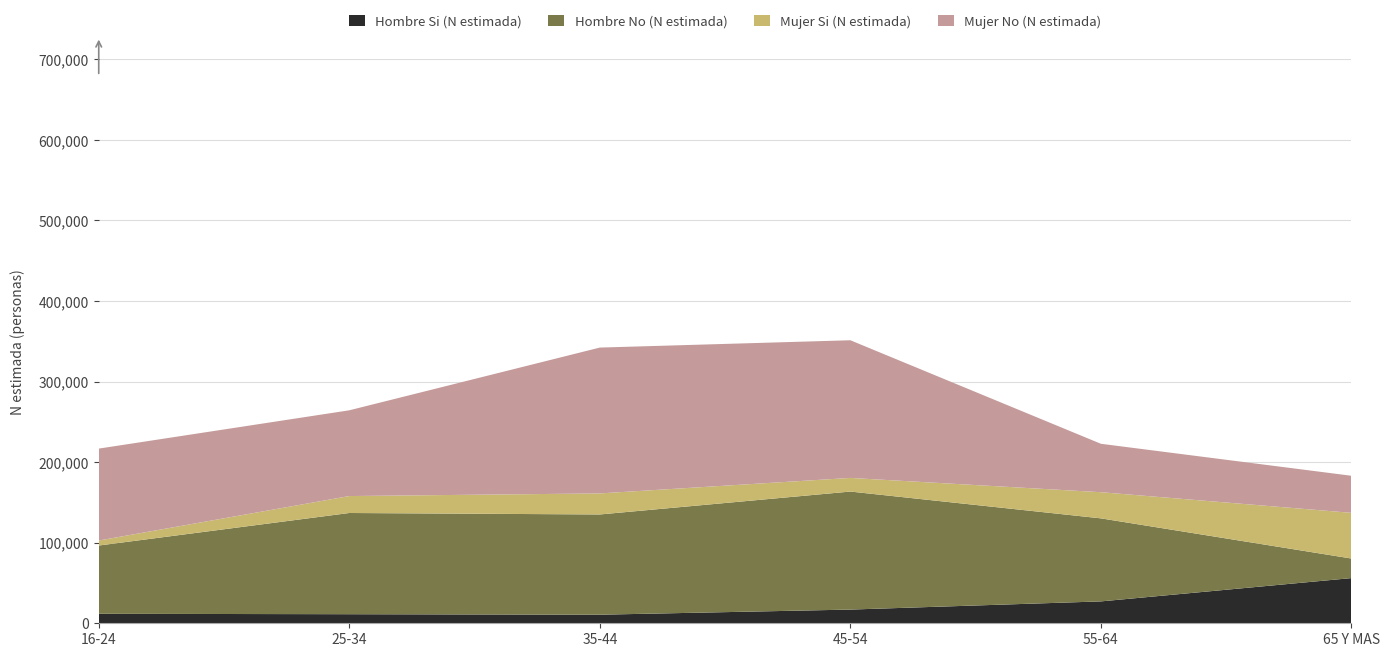

Reading right to left, list all the values displayed in this chart.

Hombre Si (N estimada): 56079	27163	17011	10650	11273	11764
Hombre No (N estimada): 24282	103066	146488	124408	125611	84731
Mujer Si (N estimada): 56729	32468	16925	26124	21034	6214
Mujer No (N estimada): 45984	60087	170863	181008	106423	114088